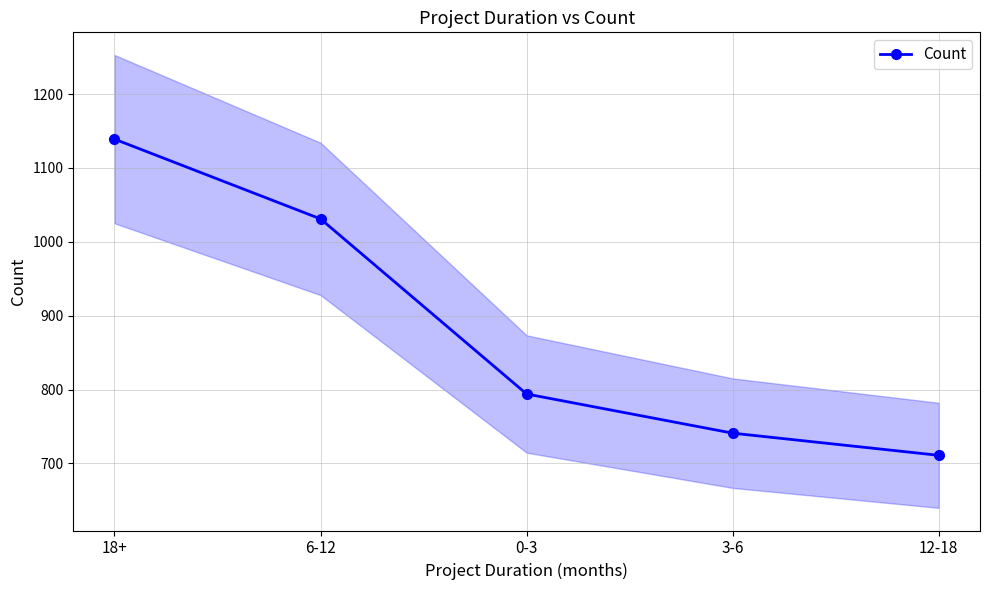

Reading right to left, list all the values displayed in this chart.

711	741	794	1031	1139